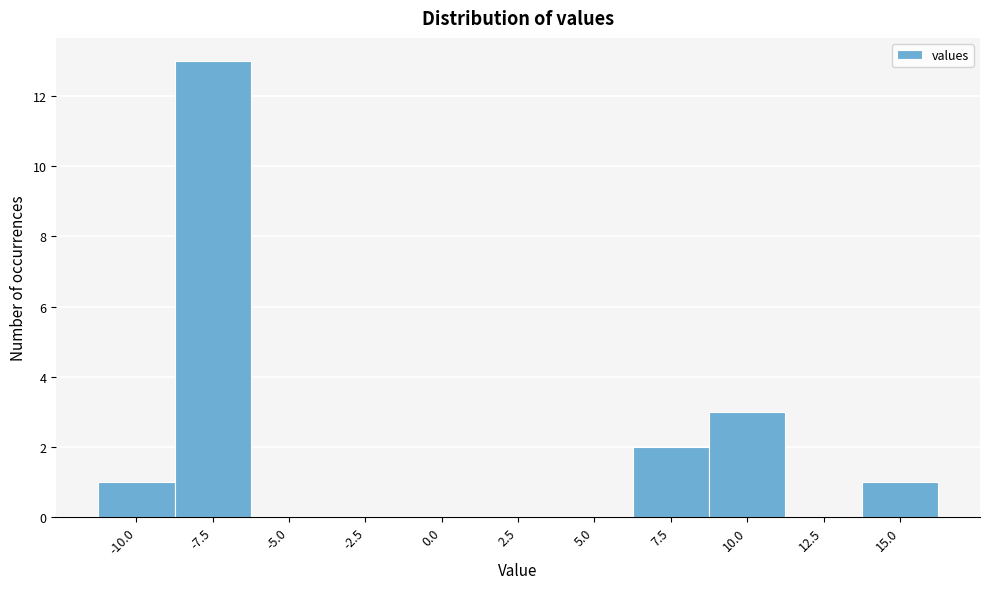

Reading left to right, what are all the values shown in this chart?

-10.0=1	-7.5=13	-5.0=0	-2.5=0	0.0=0	2.5=0	5.0=0	7.5=2	10.0=3	12.5=0	15.0=1